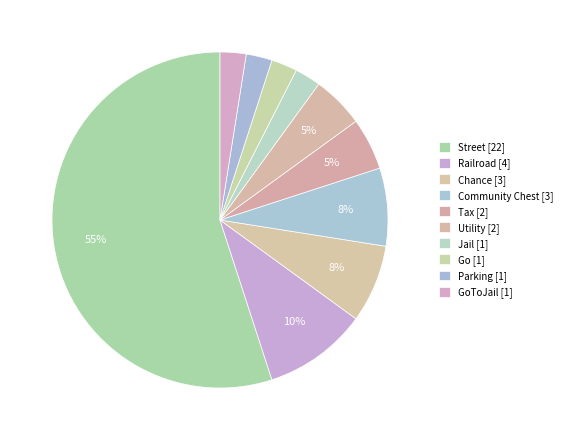

How many segments does this pie chart have?

10